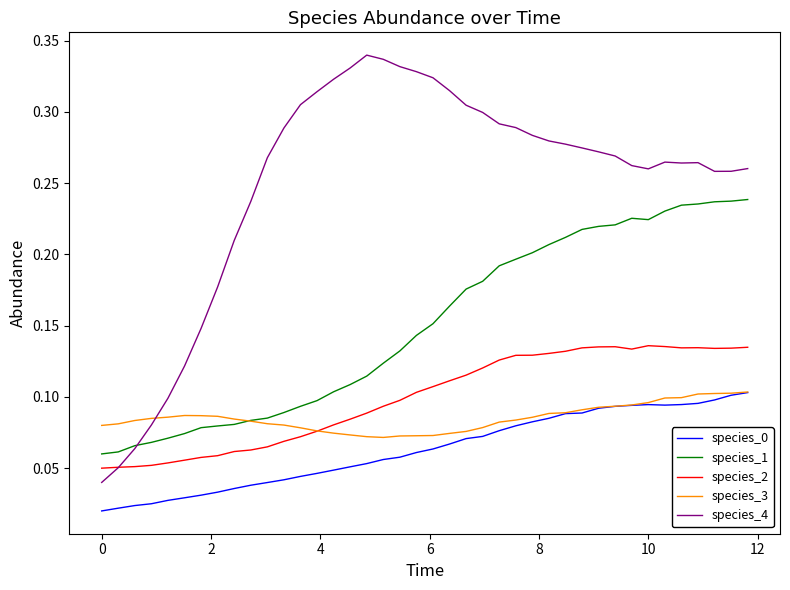

Which series has the largest total across all categories?

species_4